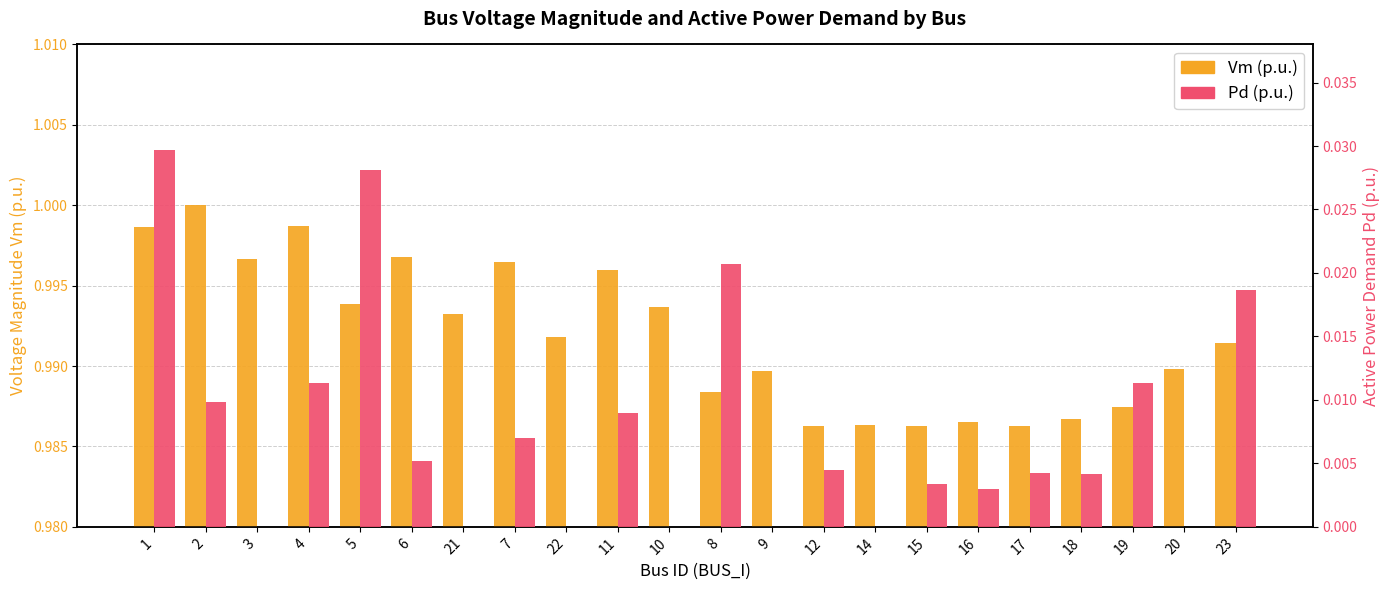

What are all the series names shown in the legend?

Vm (p.u.), Pd (p.u.)